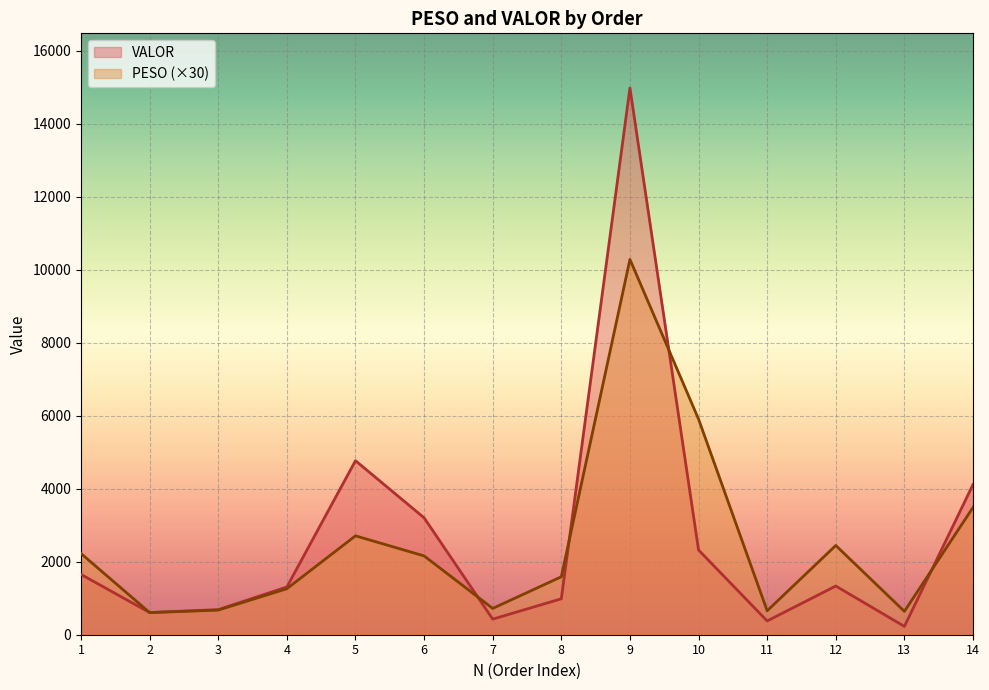

Reading left to right, what are all the values shown in this chart?

PESO: 1=2224.8	2=605.7	3=675.0	4=1260.3	5=2709.6	6=2160.0	7=720.6	8=1588.2	9=10284.0	10=5908.5	11=655.5	12=2446.2	13=639.3	14=3487.5
VALOR: 1=1652.1	2=607.5	3=687.0	4=1308.7	5=4768.6	6=3203.9	7=427.0	8=985.0	9=14981.4	10=2322.0	11=376.9	12=1335.0	13=228.0	14=4113.9